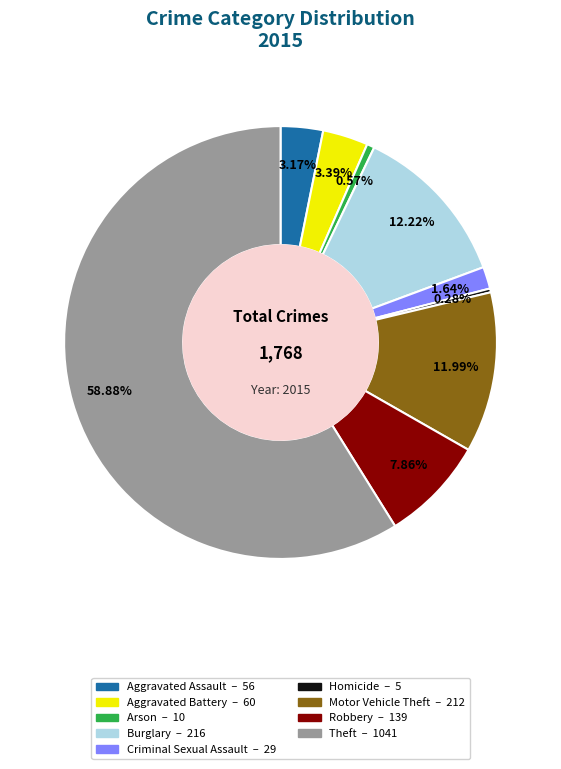

To the nearest percent, what portion does Theft represent?

59%